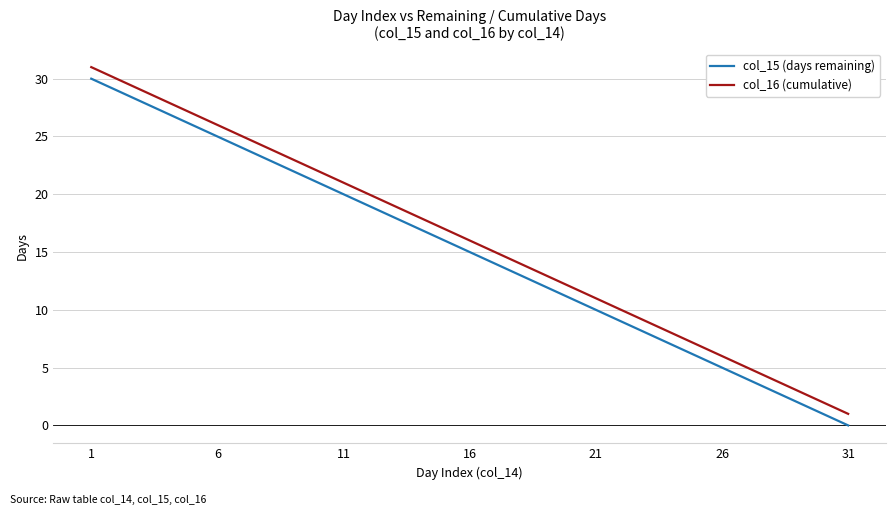

What is the maximum value shown in the chart?

31